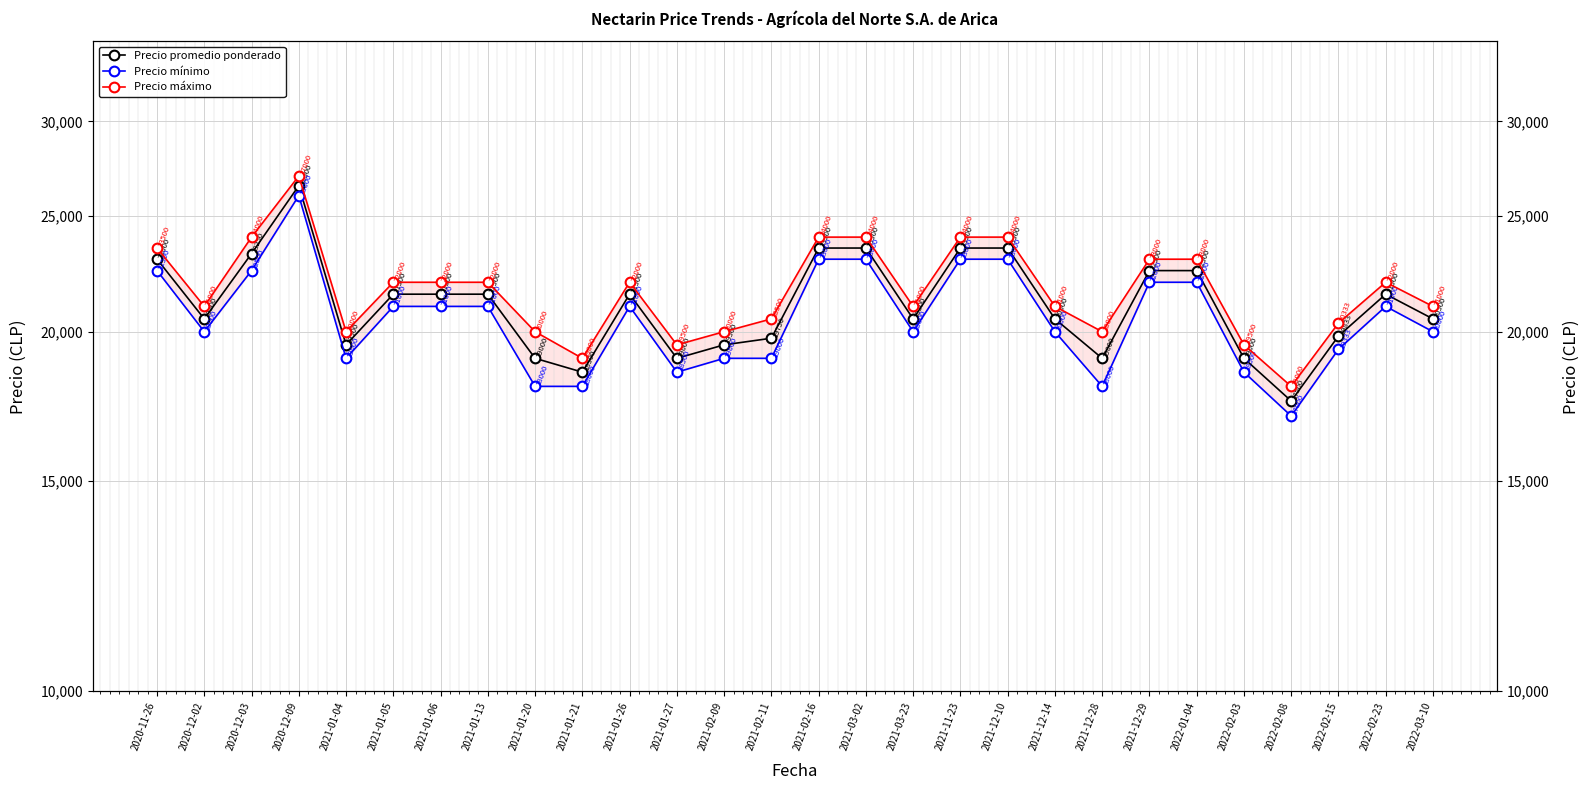

At how many categories does at least one series exceed 19866?

24